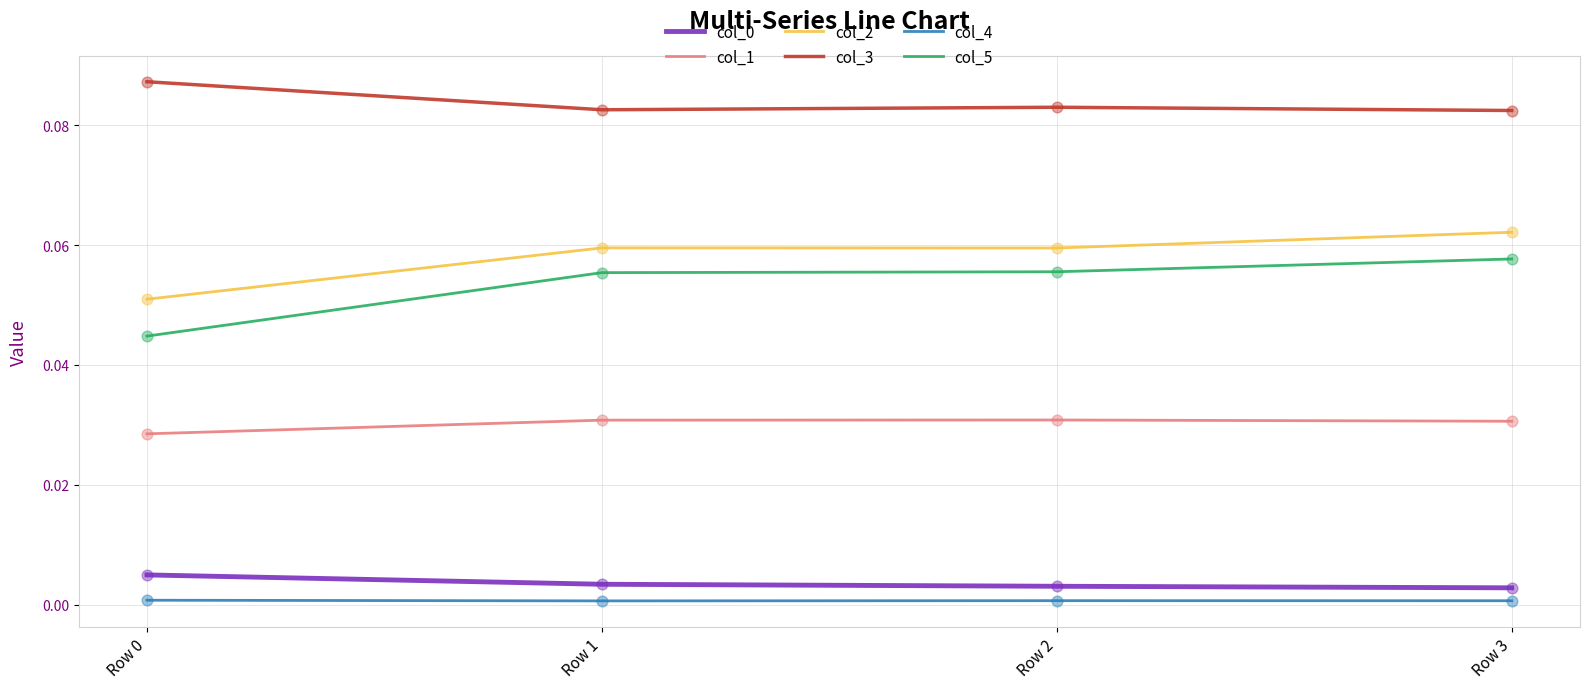

Is the value of col_0 at Row 1 greater than the value of col_4 at Row 3?

Yes